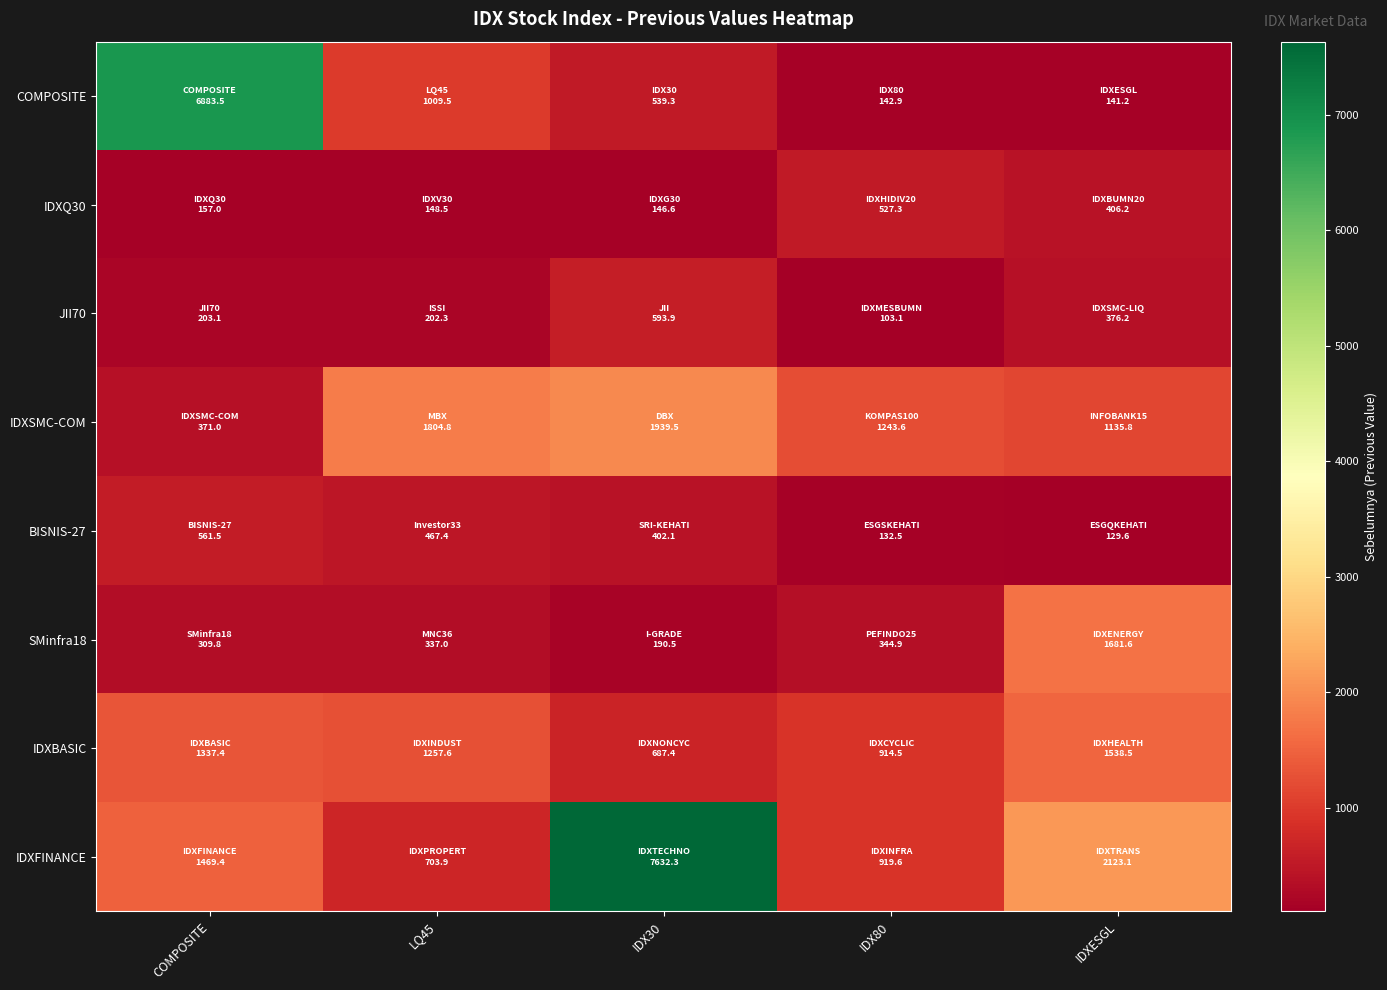

At which category is the sum across all series the highest?

IDX30